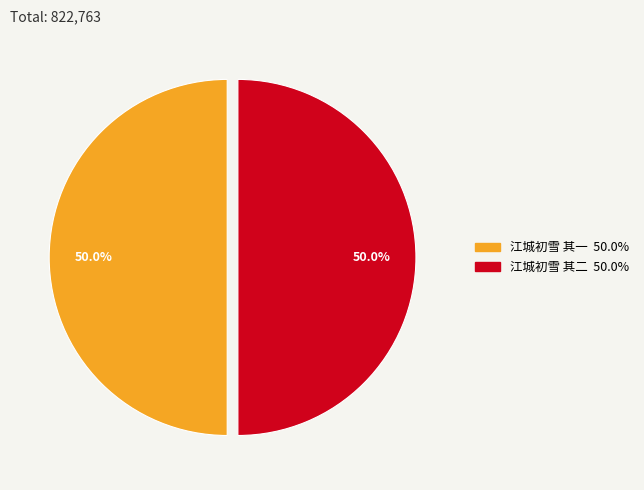

To the nearest percent, what portion does 江城初雪 其一 represent?

50%